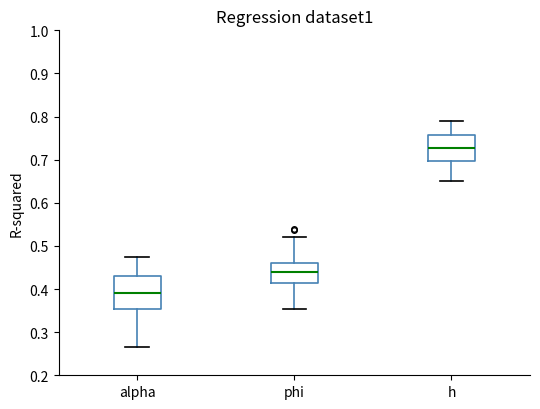

Reading left to right, transcribe this box plot: for each box, give where its median line is, the range the box spans, and where its two whiskers end, as read against the y-axis. The values are not printed on the chart, so give them approximately, as read against the axis.

alpha: median 0.39, box 0.35 to 0.43, whiskers 0.27 to 0.47
phi: median 0.44, box 0.41 to 0.46, whiskers 0.35 to 0.52
h: median 0.73, box 0.70 to 0.76, whiskers 0.65 to 0.79